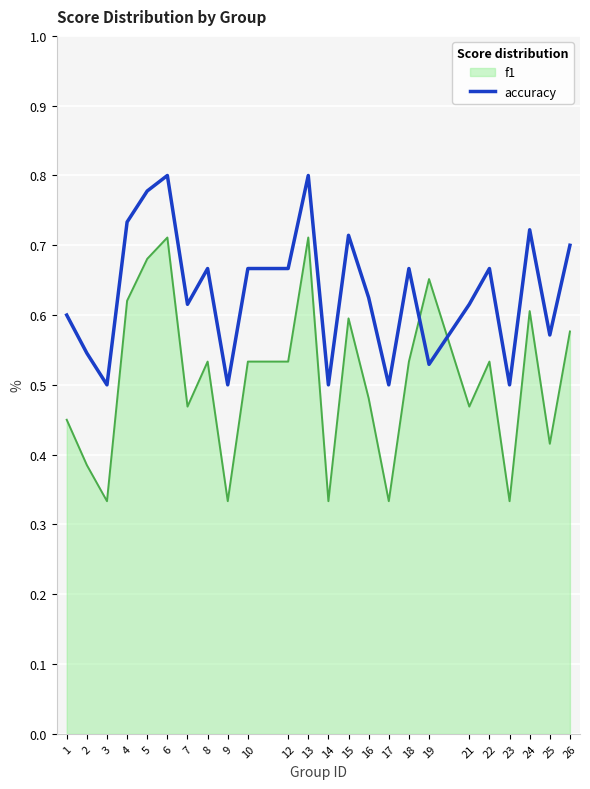

After their last crossing, which series has the higher values: f1 or accuracy?

accuracy